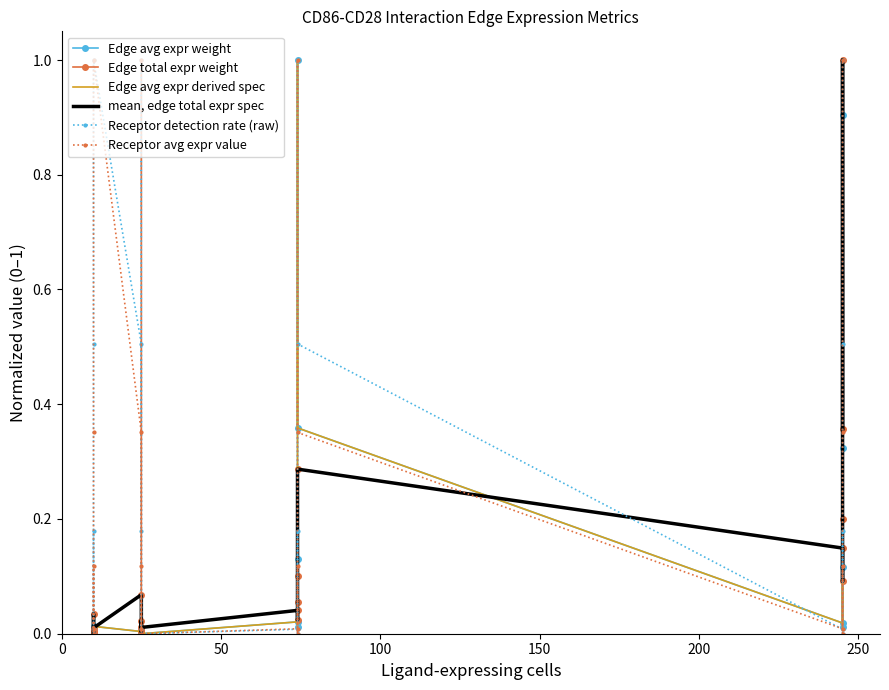

What is the average value of the Edge avg expr derived spec series?

0.1